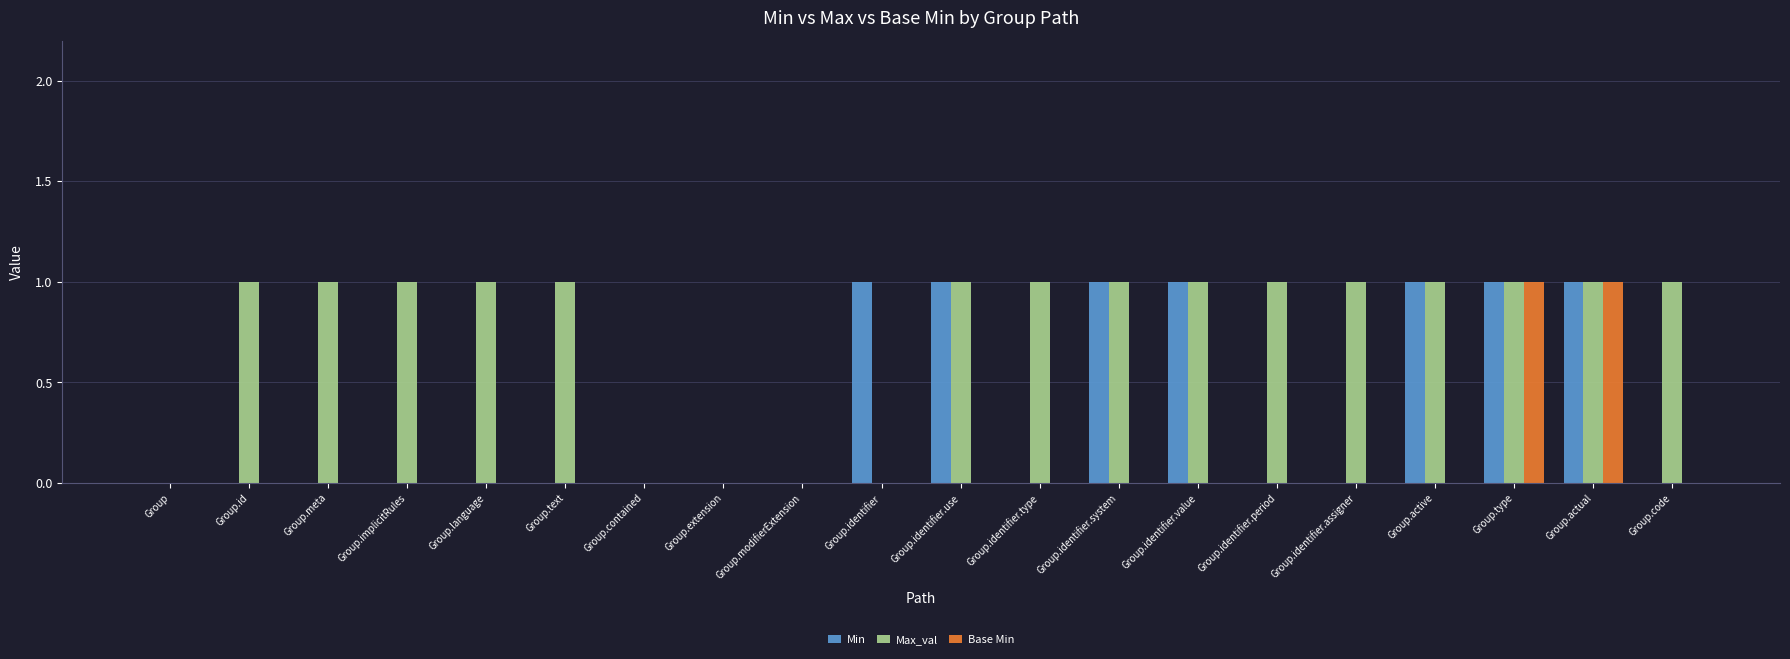

Reading left to right, list all the values displayed in this chart.

Min: 0	0	0	0	0	0	0	0	0	1	1	0	1	1	0	0	1	1	1	0
Max_val: 0	1	1	1	1	1	0	0	0	0	1	1	1	1	1	1	1	1	1	1
Base Min: 0	0	0	0	0	0	0	0	0	0	0	0	0	0	0	0	0	1	1	0